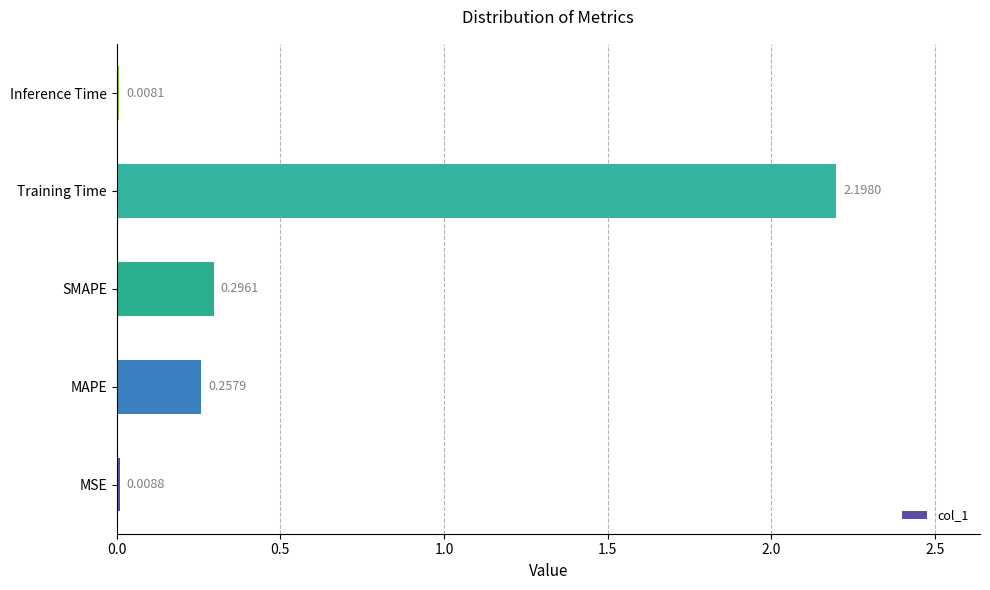

What is the change in value from SMAPE to Training Time?

+1.9